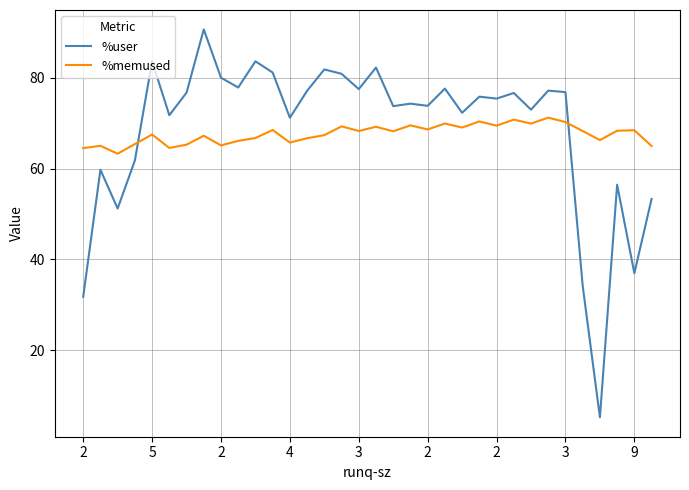

Which series has the widest spread of values?

%user